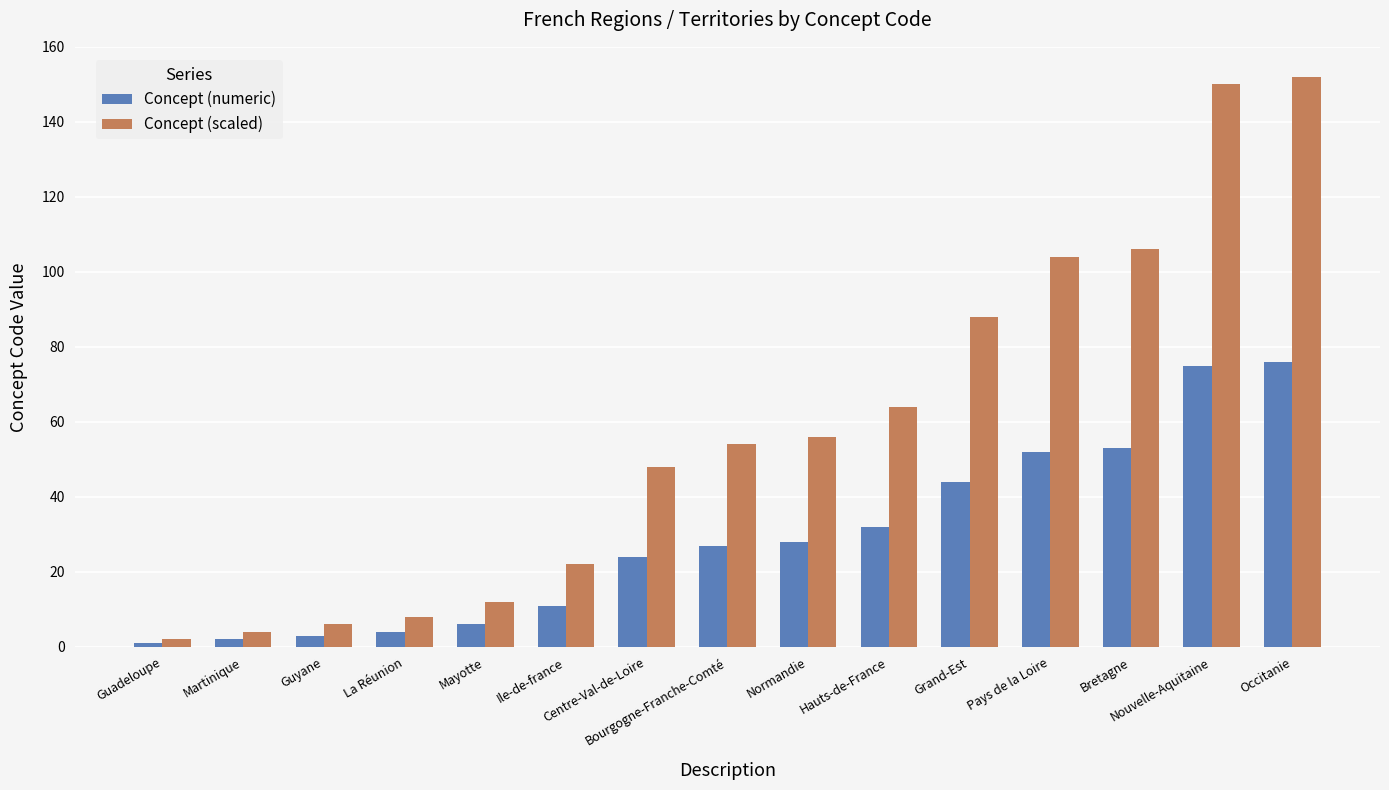

List the labels in order of Concept (scaled) value, smallest first.

Guadeloupe, Martinique, Guyane, La Réunion, Mayotte, Ile-de-france, Centre-Val-de-Loire, Bourgogne-Franche-Comté, Normandie, Hauts-de-France, Grand-Est, Pays de la Loire, Bretagne, Nouvelle-Aquitaine, Occitanie